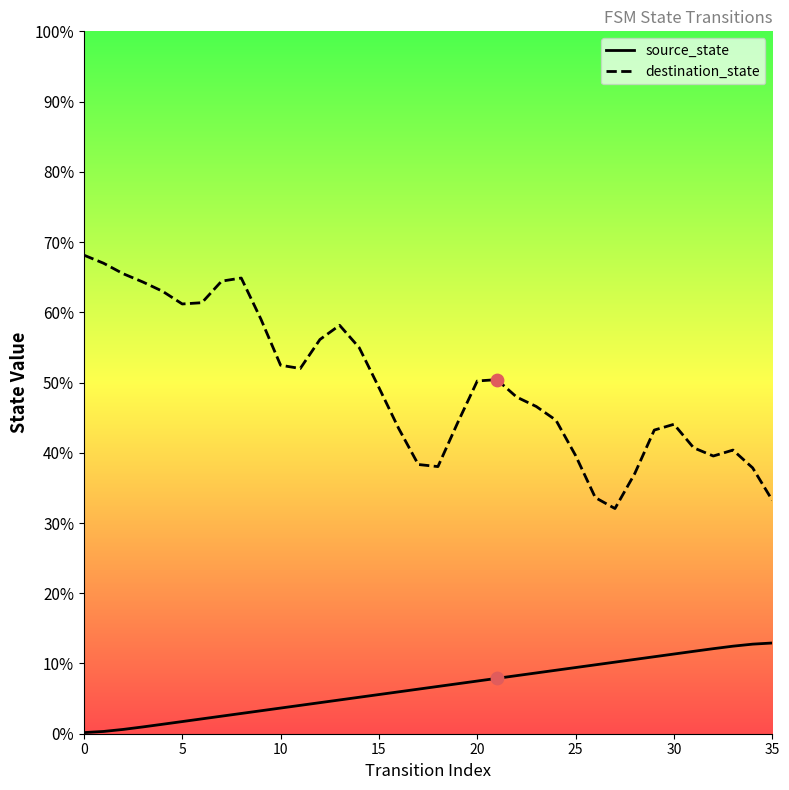

Which series has the largest Y range (max minus min)?

destination_state